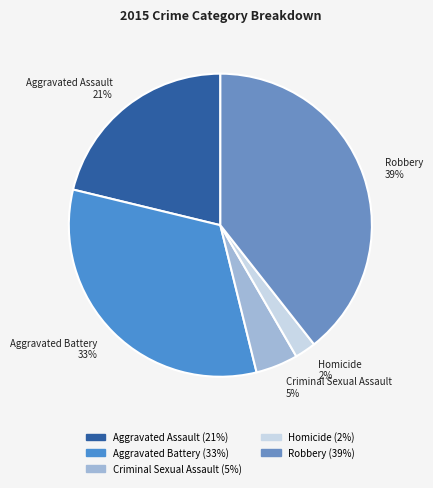

Between Robbery and Homicide, which is larger?

Robbery